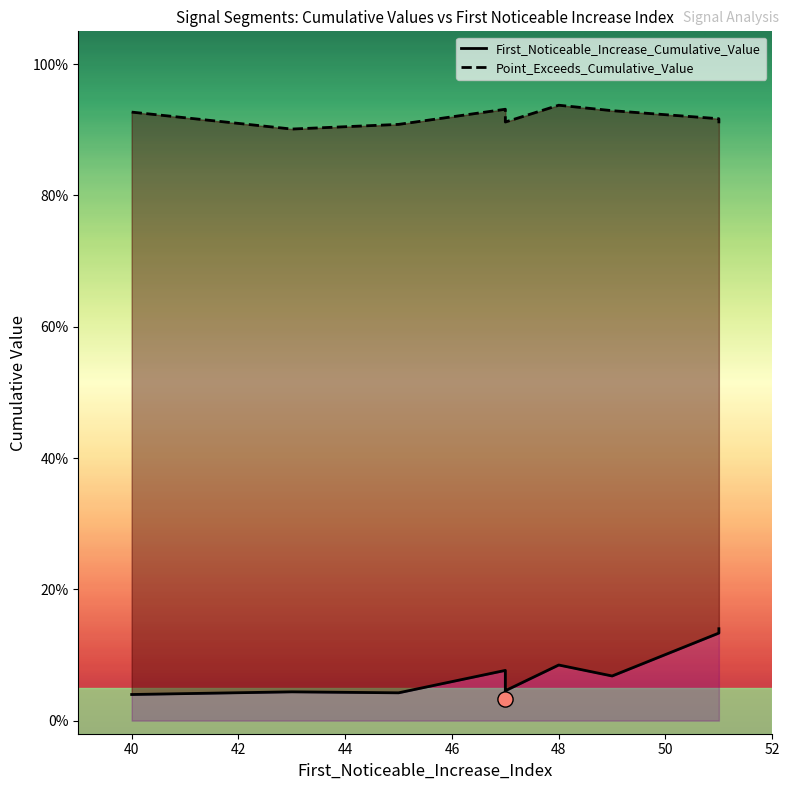

Which series contains the lowest Y value?

First_Noticeable_Increase_Cumulative_Value